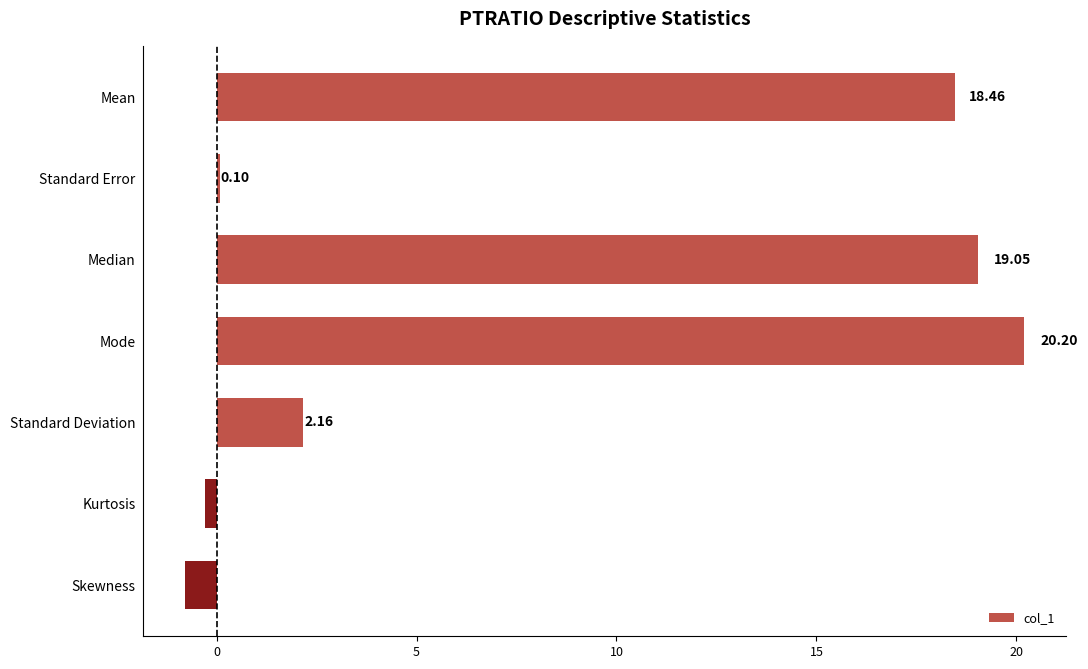

Where is the data nearest to the value 9?

Standard Deviation